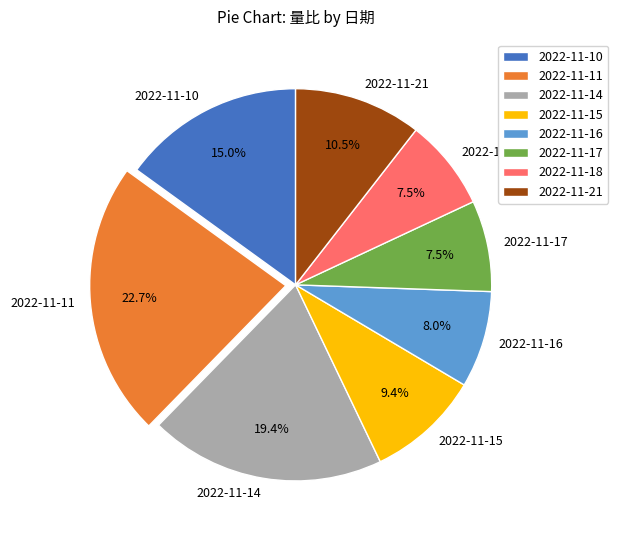

To the nearest percent, what is the average slice percentage?

12%